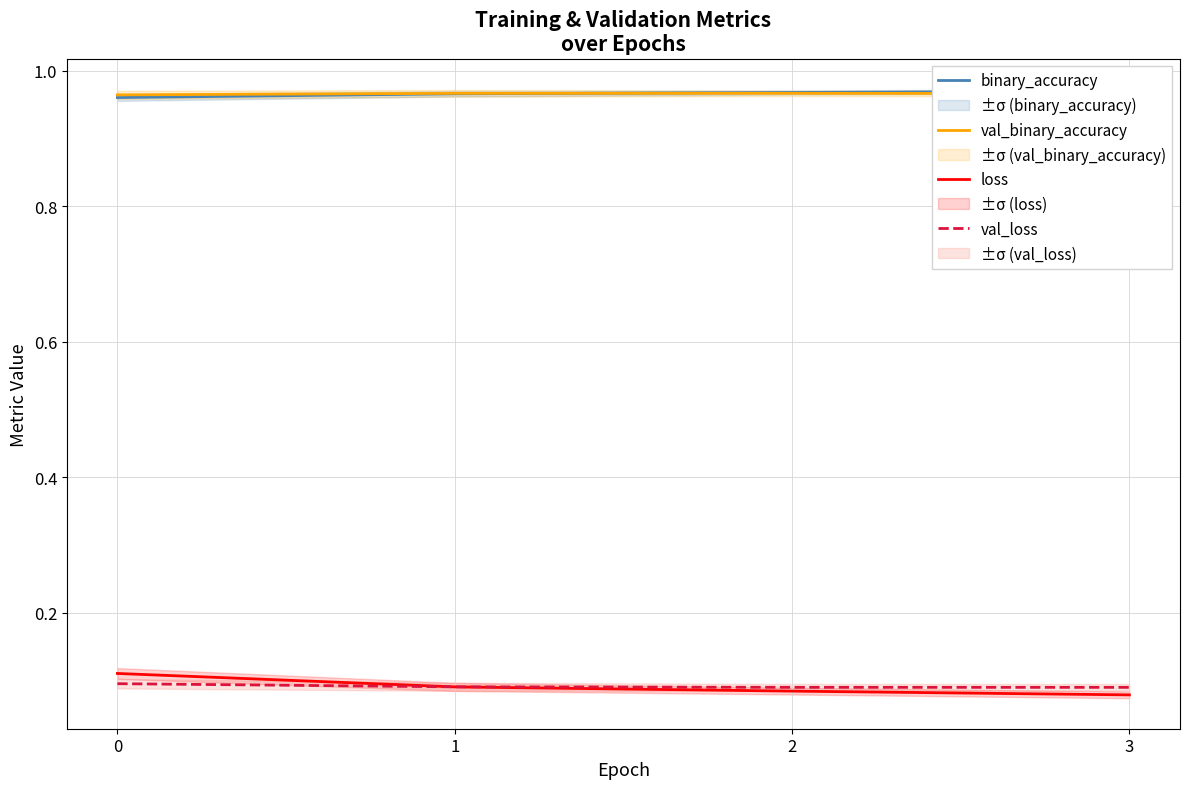

Rank the series by their maximum value, from highest to lowest.

binary_accuracy, val_binary_accuracy, loss, val_loss